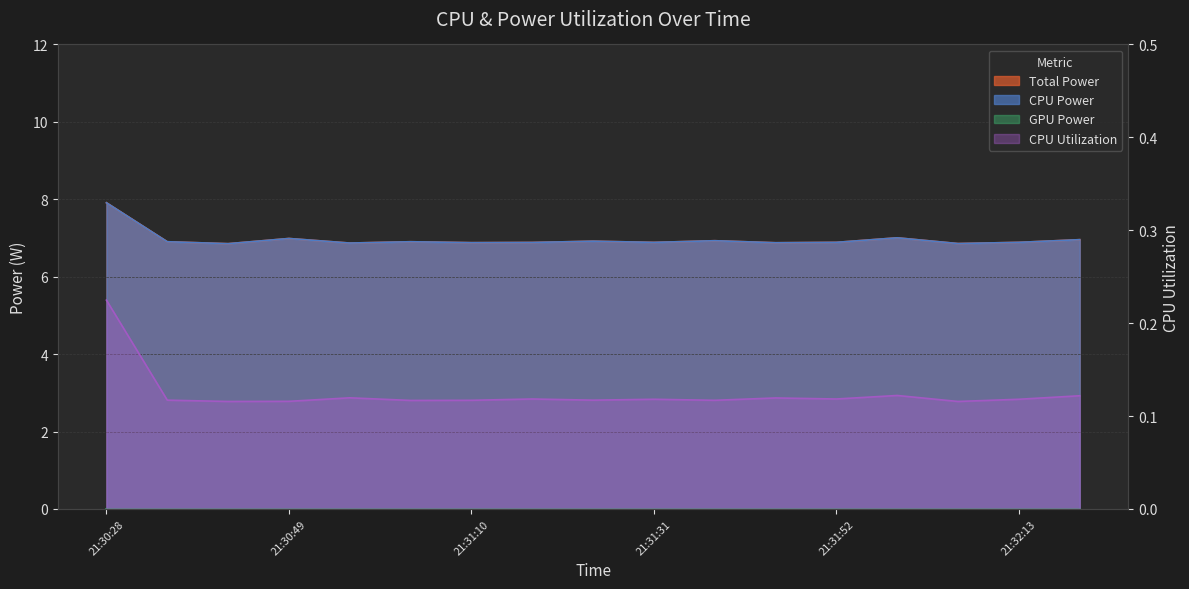

What value does the CPU Utilization series have at 21:32:13?

0.1